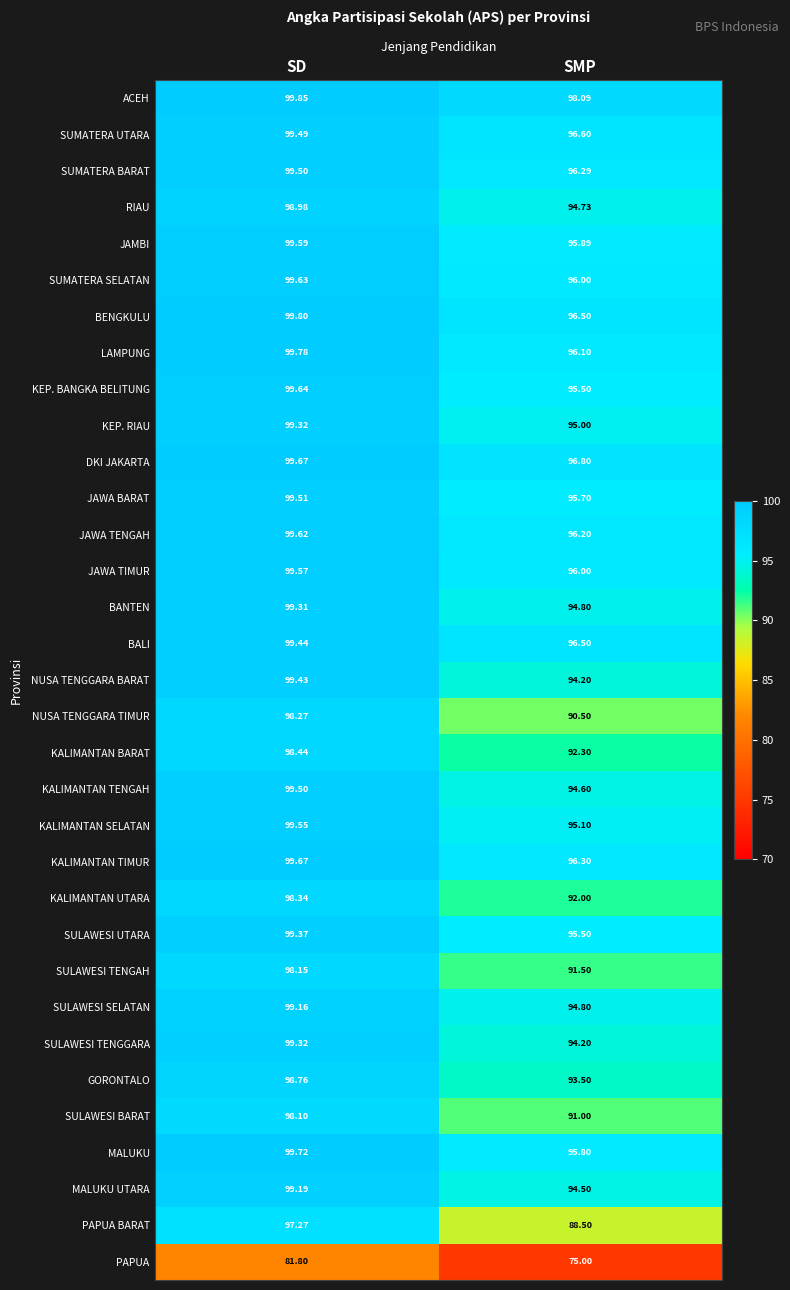

How many distinct data groups are displayed?

33